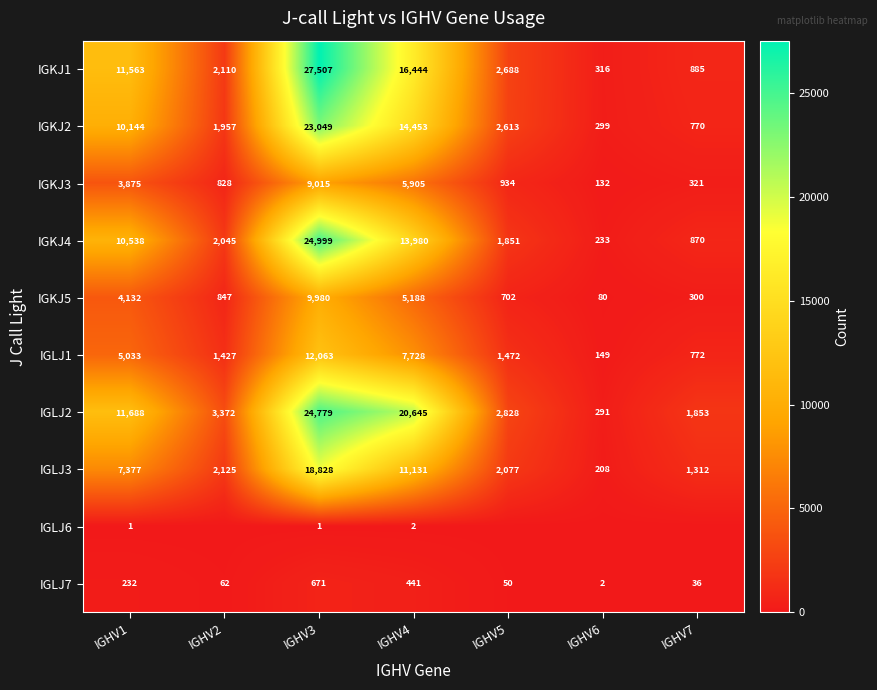

At which label does IGKJ1 first exceed 2688?

IGHV1